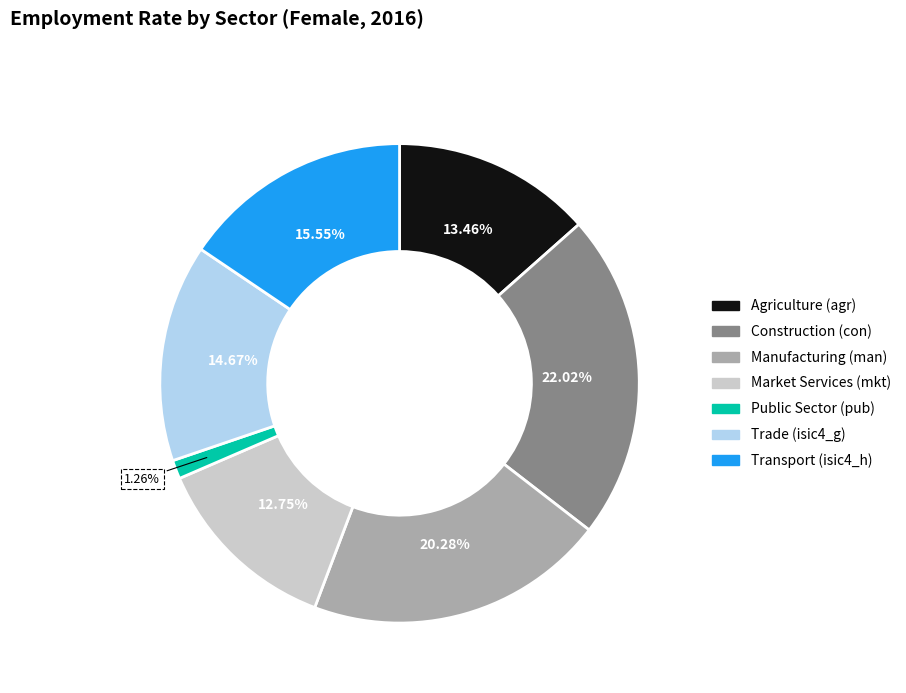

How many slices are in this pie chart?

7